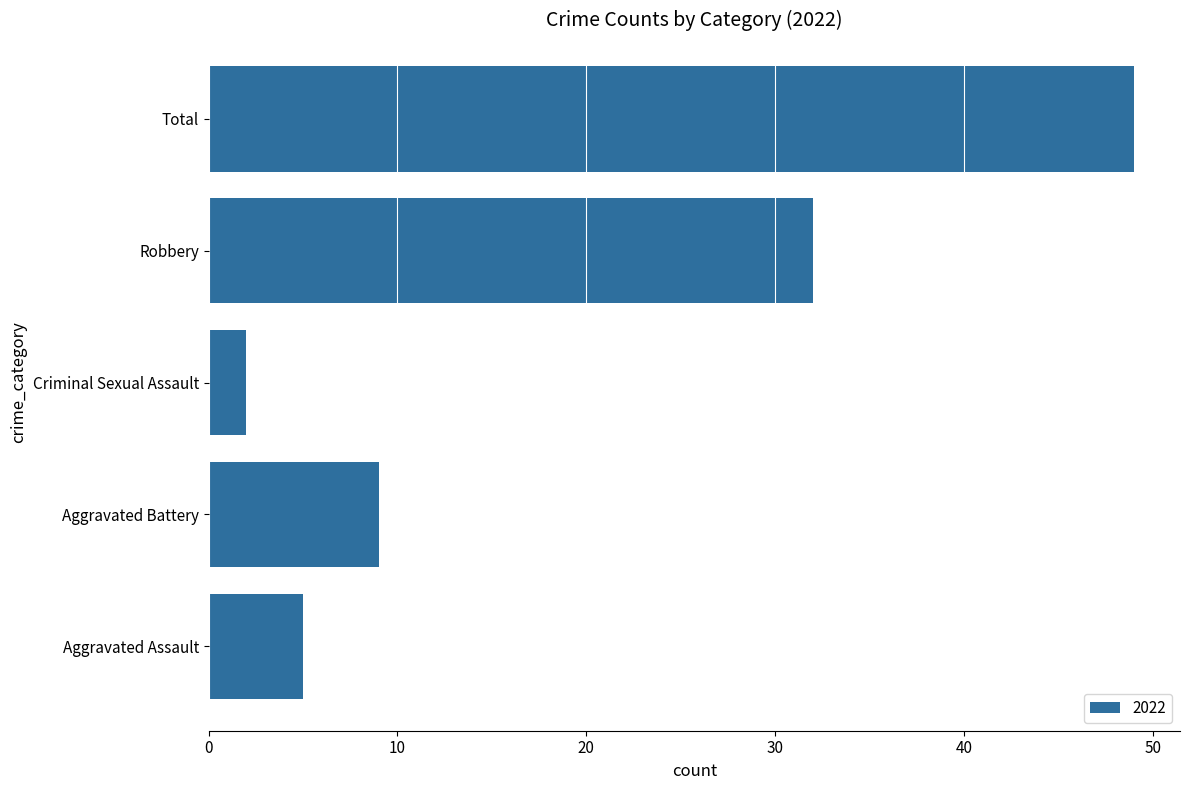

What is the sum of all values?

97